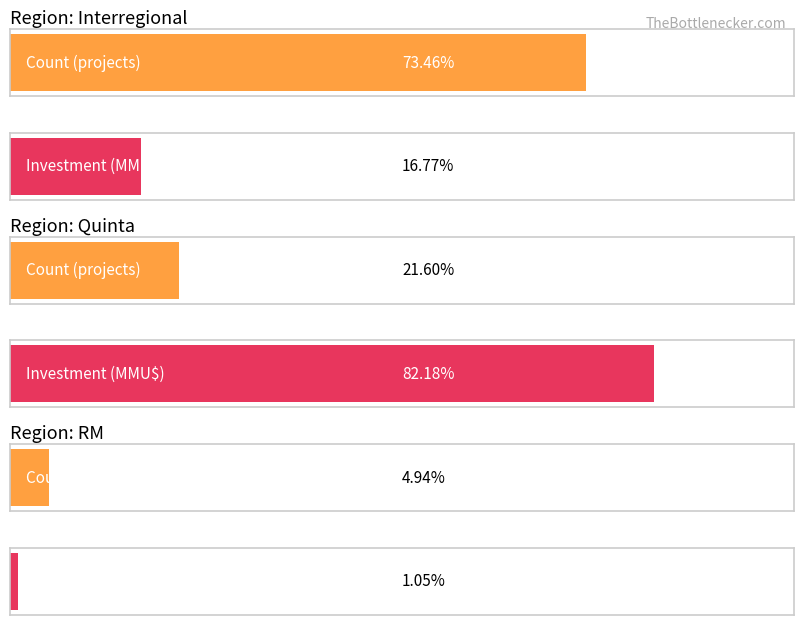

The value of Count at Interregional is 2. True or false?

False